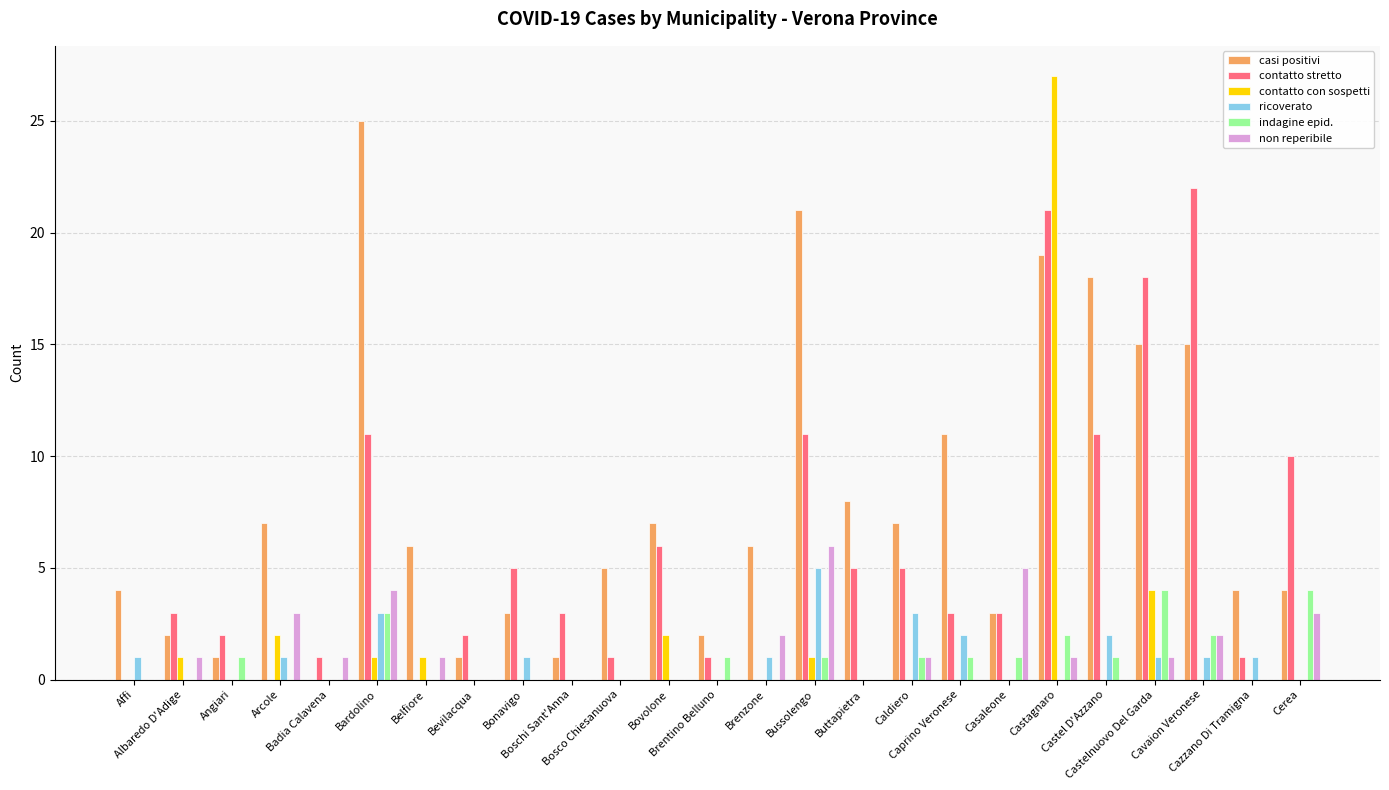

Which category has the highest value in the contatto con sospetti series?

Castagnaro